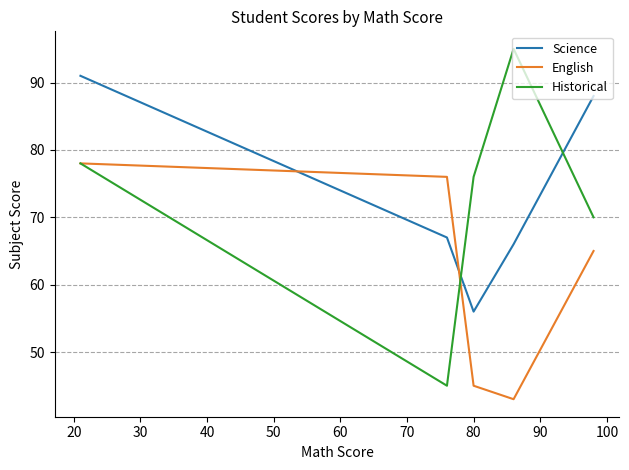

What is the difference between the maximum and minimum values in the Science series?

35